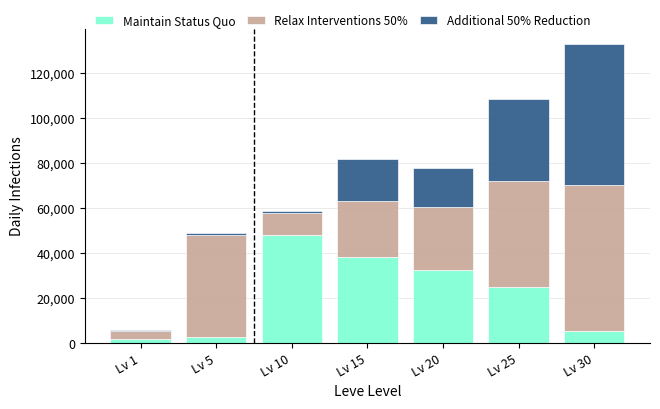

Are the bars grouped side by side (vs. stacked)?

No